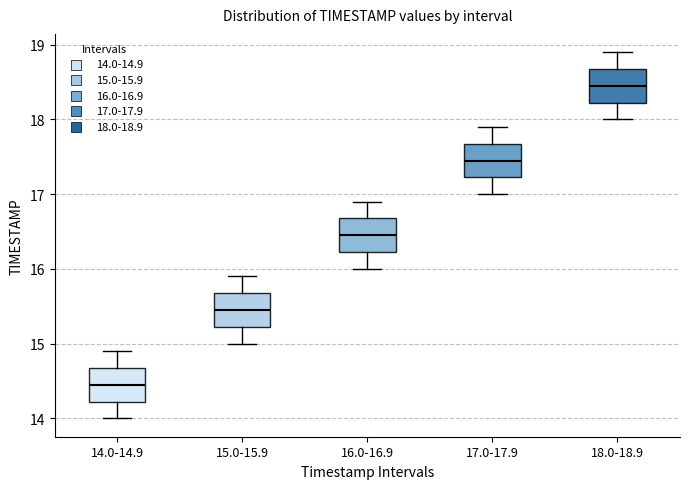

Reading left to right, transcribe this box plot: for each box, give where its median line is, the range the box spans, and where its two whiskers end, as read against the y-axis. The values are not printed on the chart, so give them approximately, as read against the axis.

14.0-14.9: median 14.5, box 14.2 to 14.7, whiskers 14.0 to 14.9
15.0-15.9: median 15.5, box 15.2 to 15.7, whiskers 15.0 to 15.9
16.0-16.9: median 16.5, box 16.2 to 16.7, whiskers 16.0 to 16.9
17.0-17.9: median 17.5, box 17.2 to 17.7, whiskers 17.0 to 17.9
18.0-18.9: median 18.5, box 18.2 to 18.7, whiskers 18.0 to 18.9